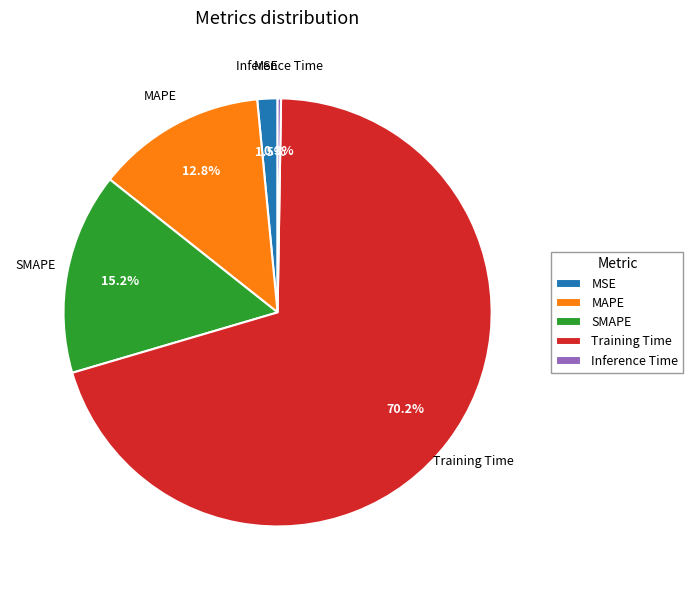

The MAPE slice represents 13% of the pie. True or false?

True